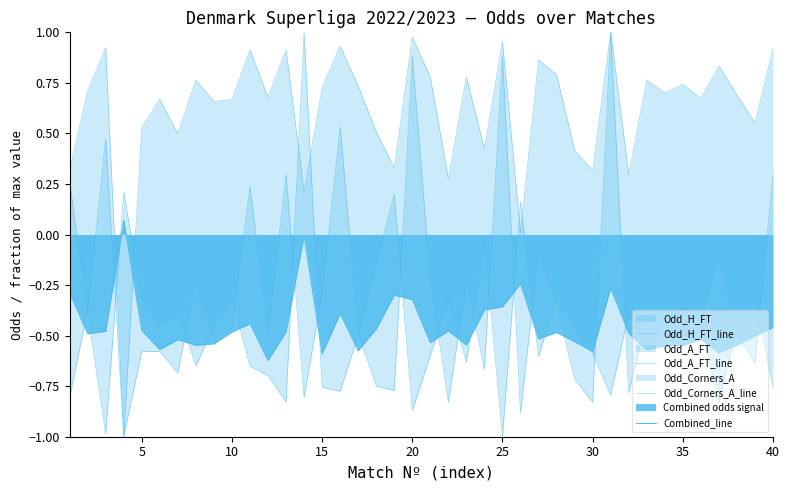

Rank the series by their maximum value, from lowest to highest.

Combined_line, Odd_H_FT_line, Odd_A_FT_line, Odd_Corners_A_line